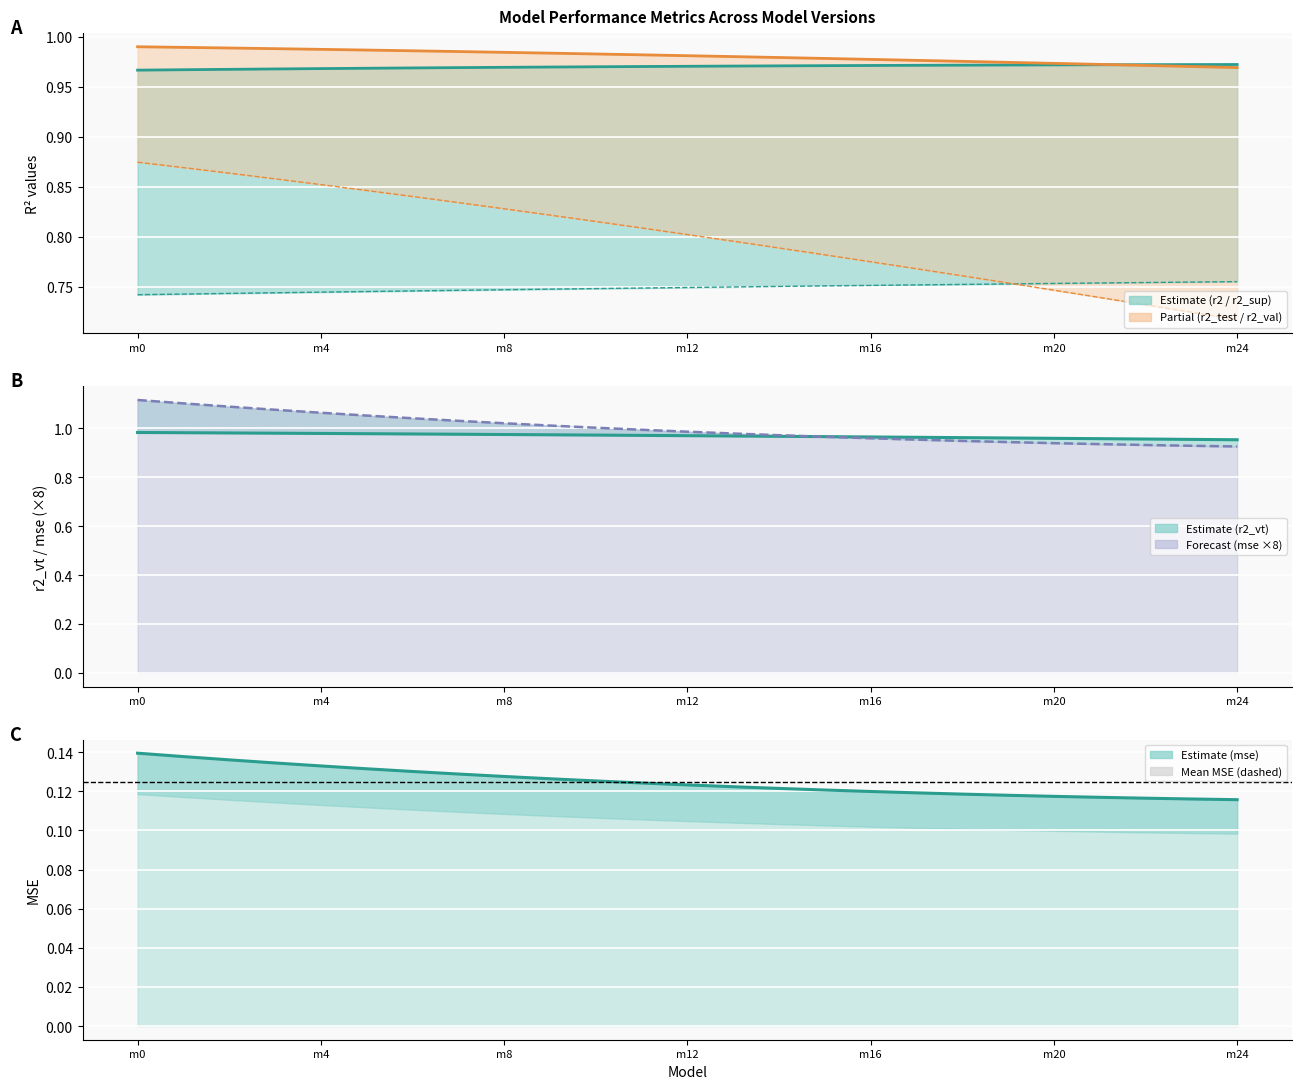

What is the value of the r2_sup point at the 15th from the left?

0.8